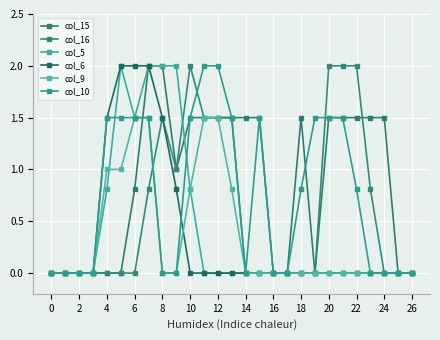

True or false: col_6 and col_15 cross at least once.

False